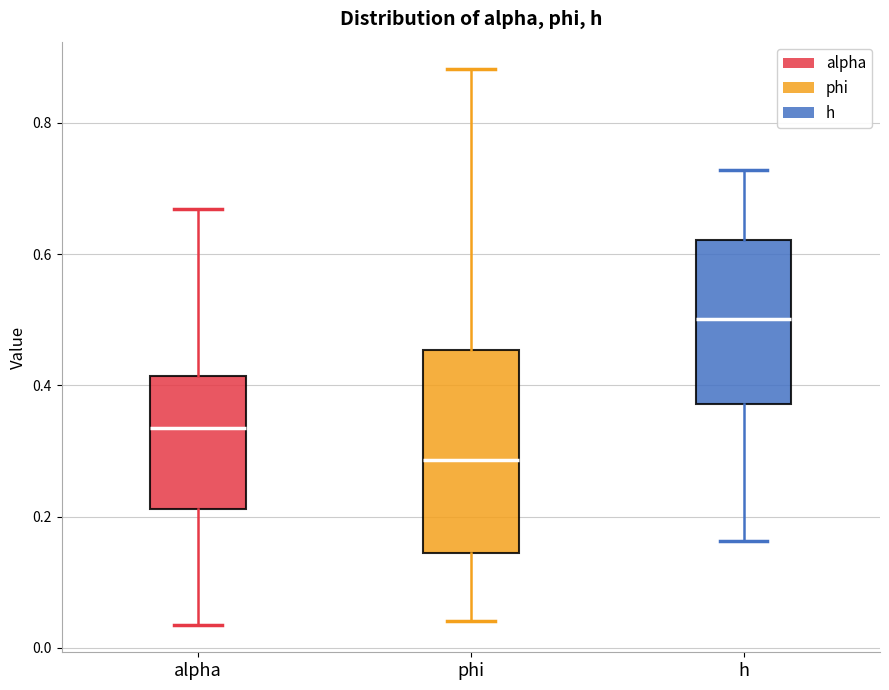

Reading left to right, transcribe this box plot: for each box, give where its median line is, the range the box spans, and where its two whiskers end, as read against the y-axis. The values are not printed on the chart, so give them approximately, as read against the axis.

alpha: median 0.34, box 0.22 to 0.42, whiskers 0.04 to 0.66
phi: median 0.28, box 0.14 to 0.46, whiskers 0.04 to 0.88
h: median 0.50, box 0.38 to 0.62, whiskers 0.16 to 0.72